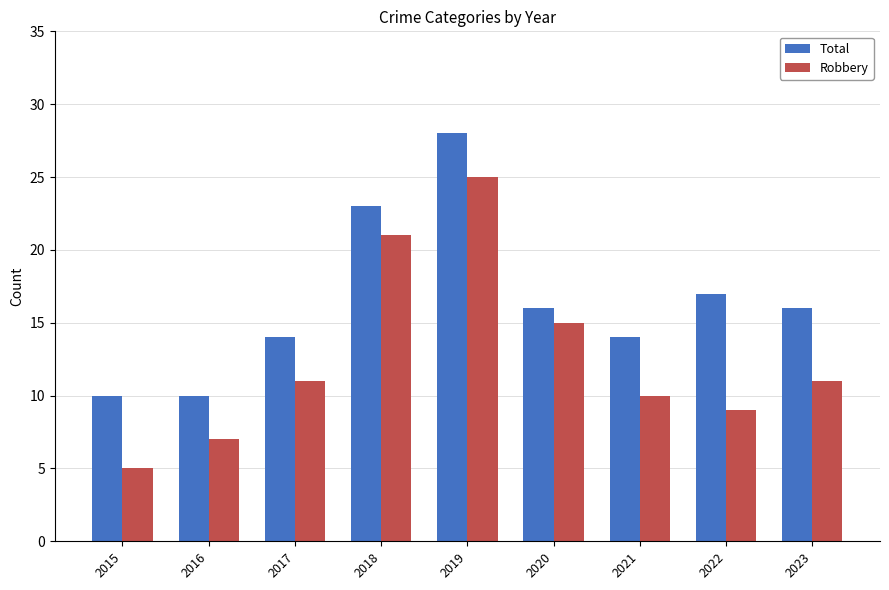

What is the total value across all series at 2016?

17